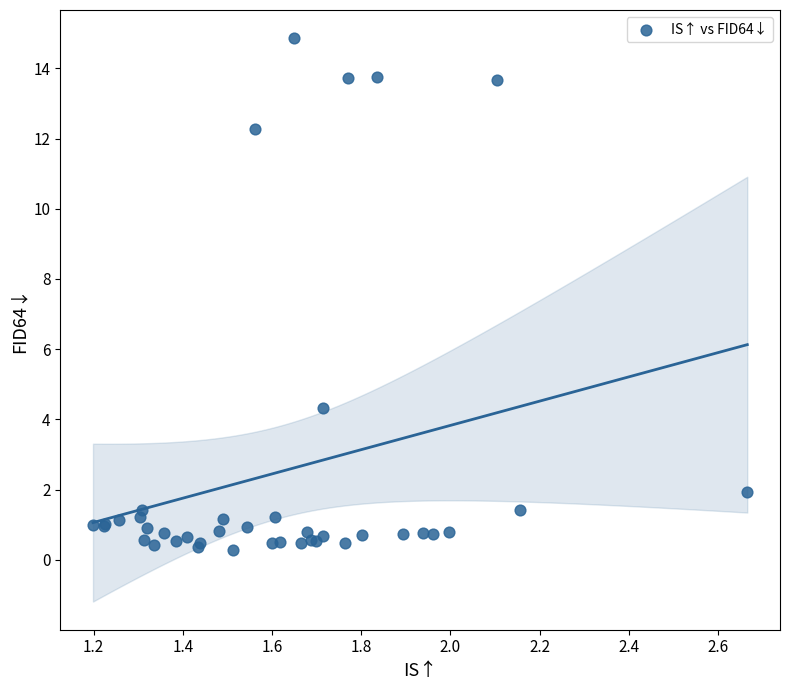

What Y value in the scatter plot is closest to 7?

4.3